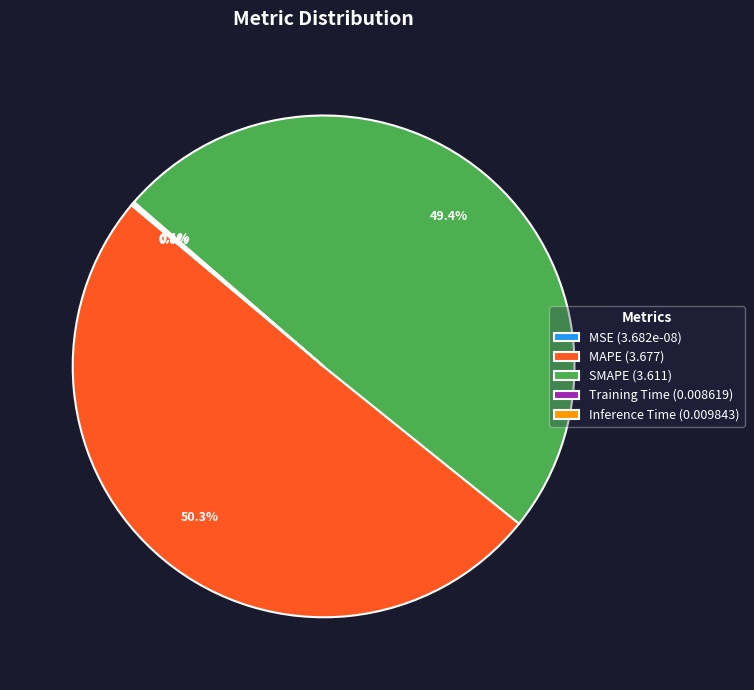

The Training Time slice represents 0% of the pie. True or false?

True